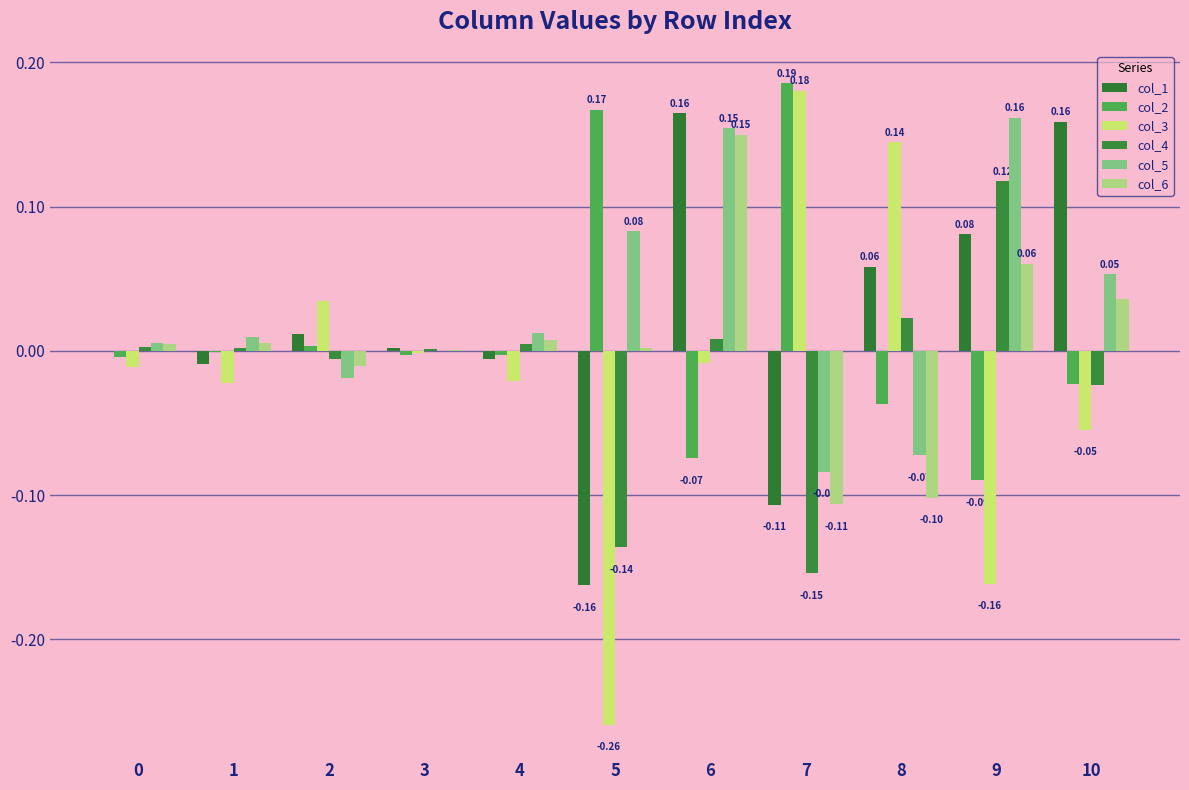

What is the highest value of the col_2 series?

0.2